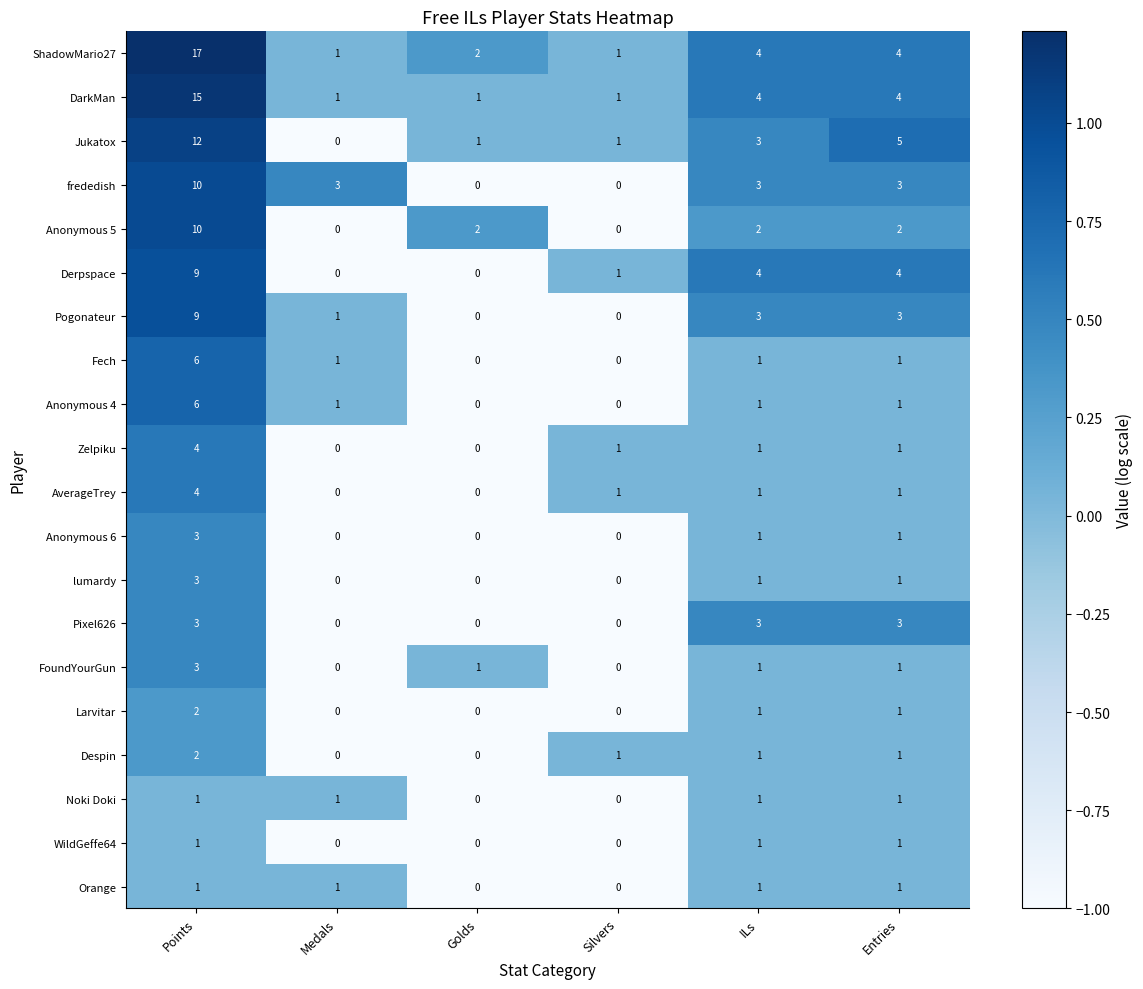

Which series has the largest total across all categories?

ShadowMario27